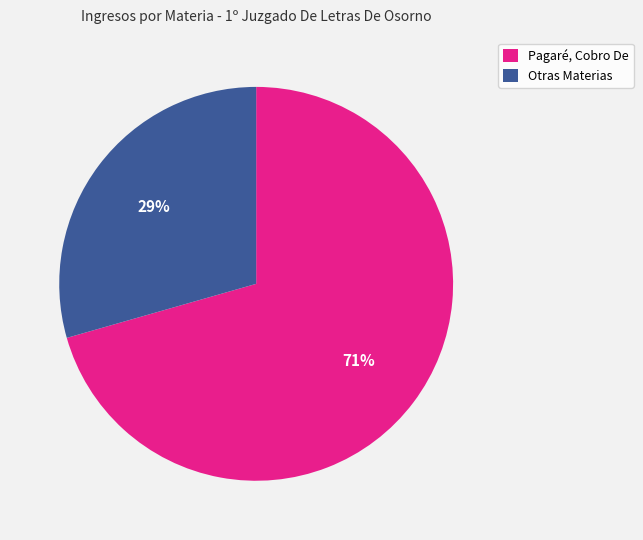

To the nearest percent, what percentage of the pie is Otras Materias?

29%